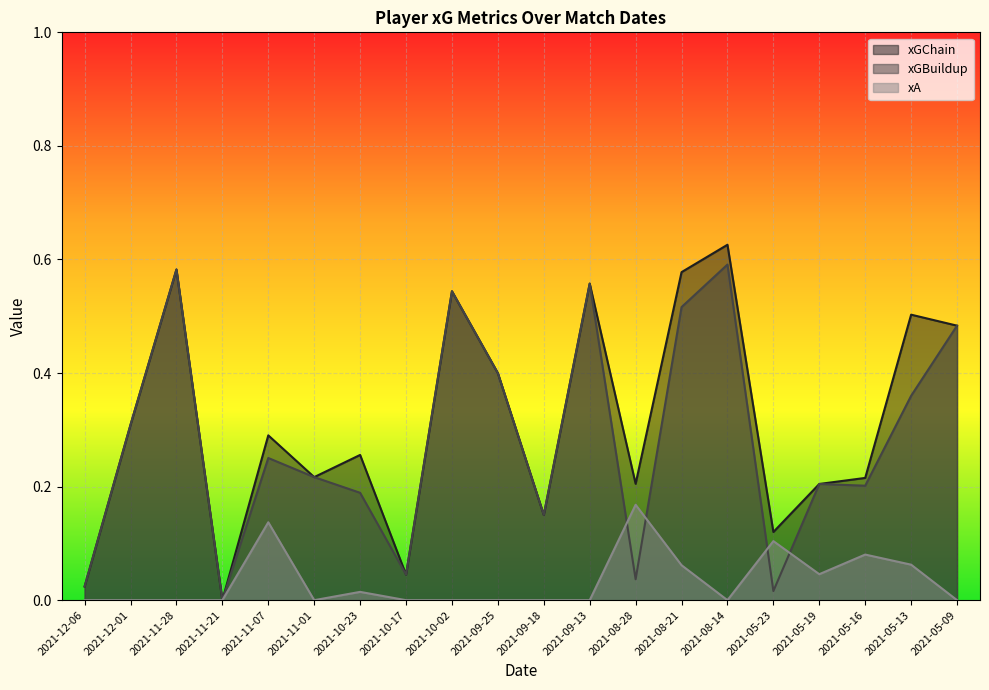

Is it true that xA equals 0.1 at 2021-10-02?

False